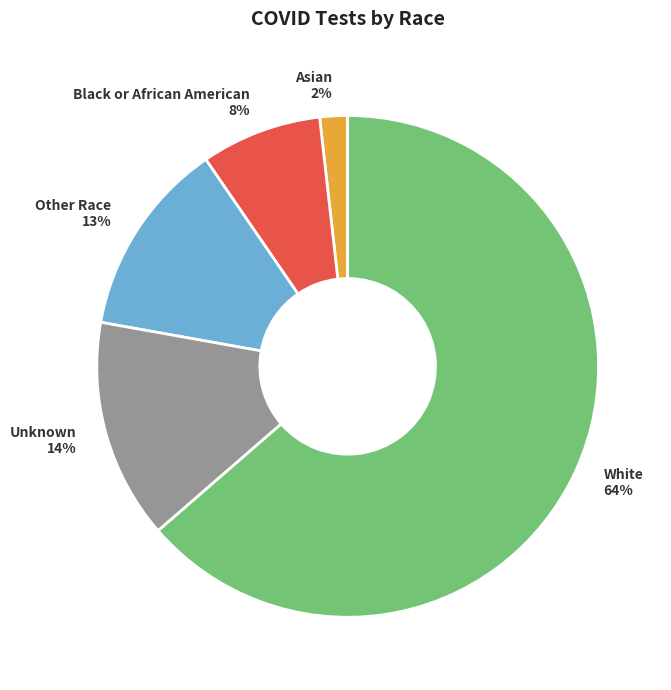

Count the number of slices in the pie.

5